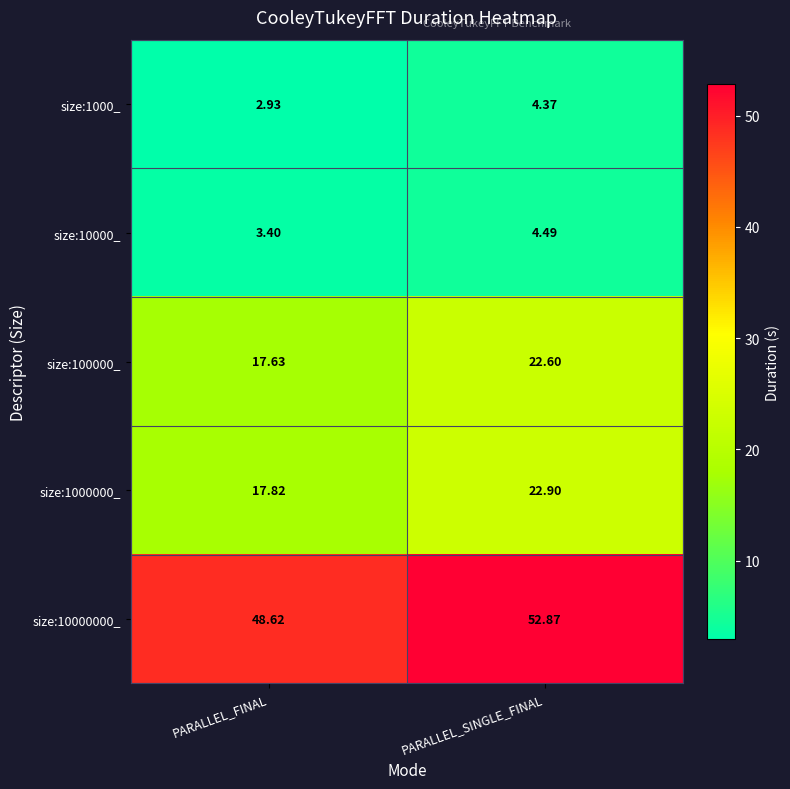

At which label does size:10000000_ reach its peak?

PARALLEL_SINGLE_FINAL